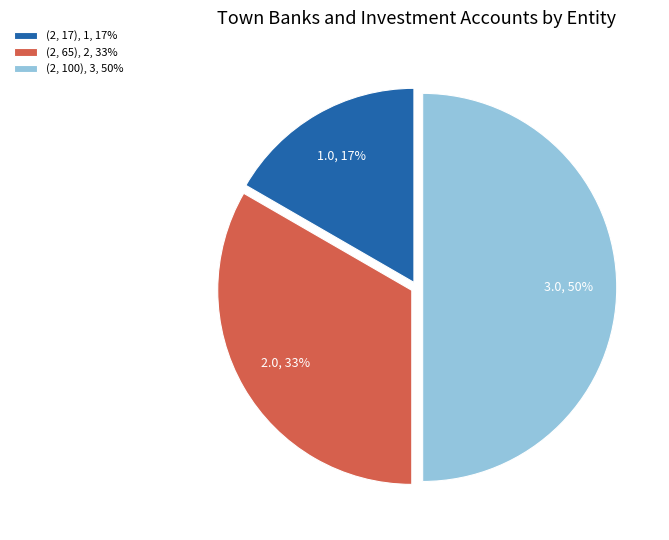

To the nearest percent, what percentage of the pie is (2, 100)?

50%